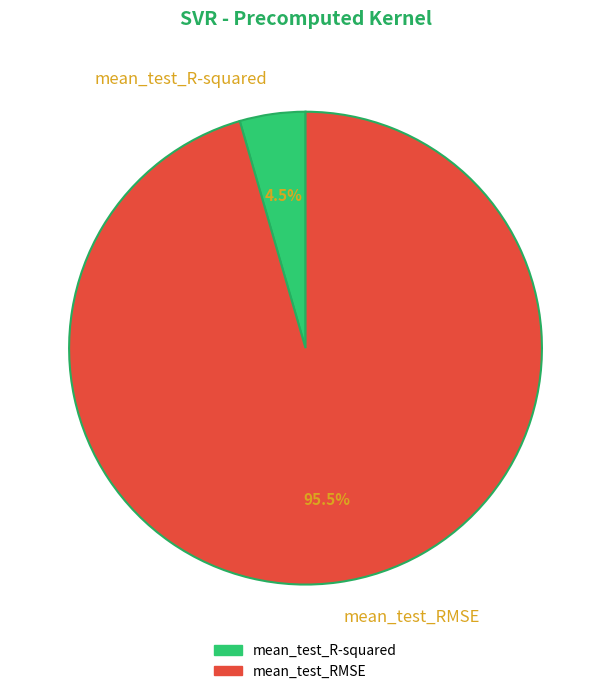

How many slices are in this pie chart?

2